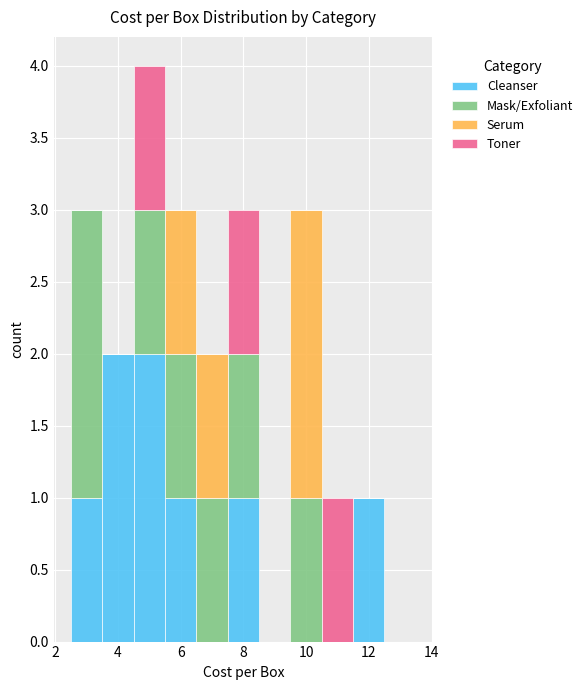

Reading left to right, transcribe this chart: for each stacked bar, give the range it covers on the x-axis and its total height. Neither the bar edges nor the heights are printed on the chart, so give them approximately, as read against the axes.

2.5 to 3.5: 3
3.5 to 4.5: 2
4.5 to 5.5: 4
5.5 to 6.5: 3
6.5 to 7.5: 2
7.5 to 8.5: 3
8.5 to 9.5: 0
9.5 to 10.5: 3
10.5 to 11.5: 1
11.5 to 12.5: 1
12.5 to 13.5: 0